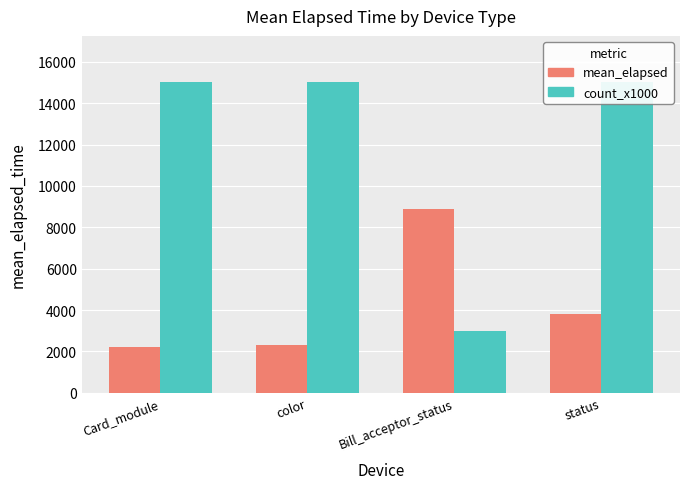

At which category is the sum across all series the highest?

status